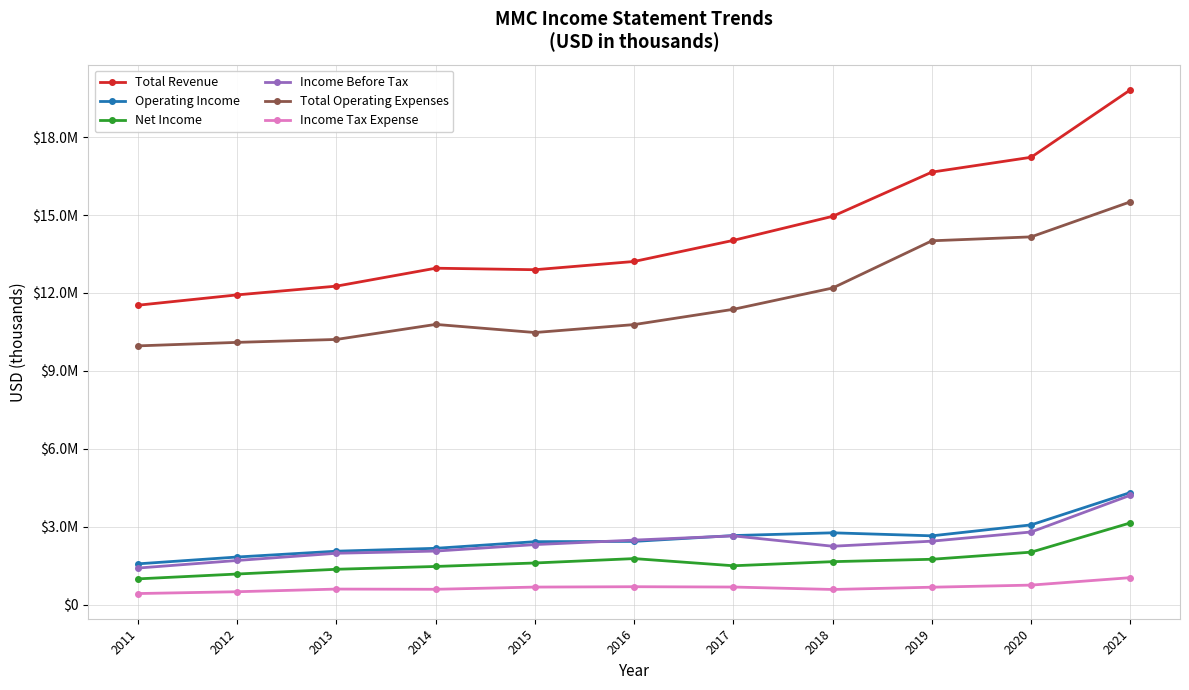

Between 2018 and 2016, which is larger?

2018